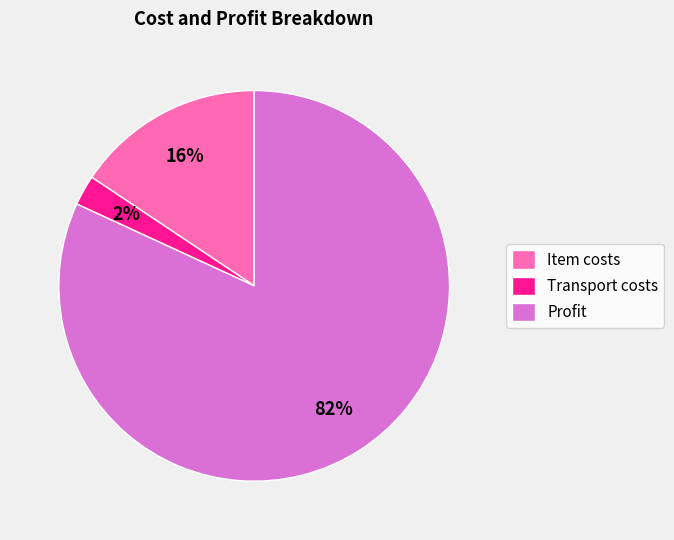

To the nearest percent, what is the average slice percentage?

33%